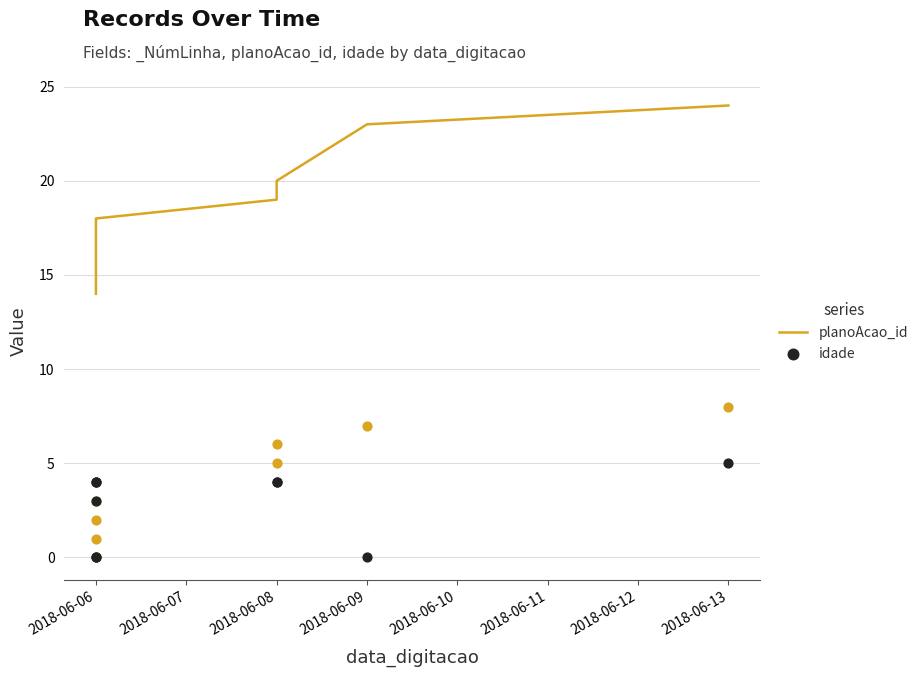

Is the value of idade at 2018-06-08 greater than the value of planoAcao_id at 2018-06-13?

No